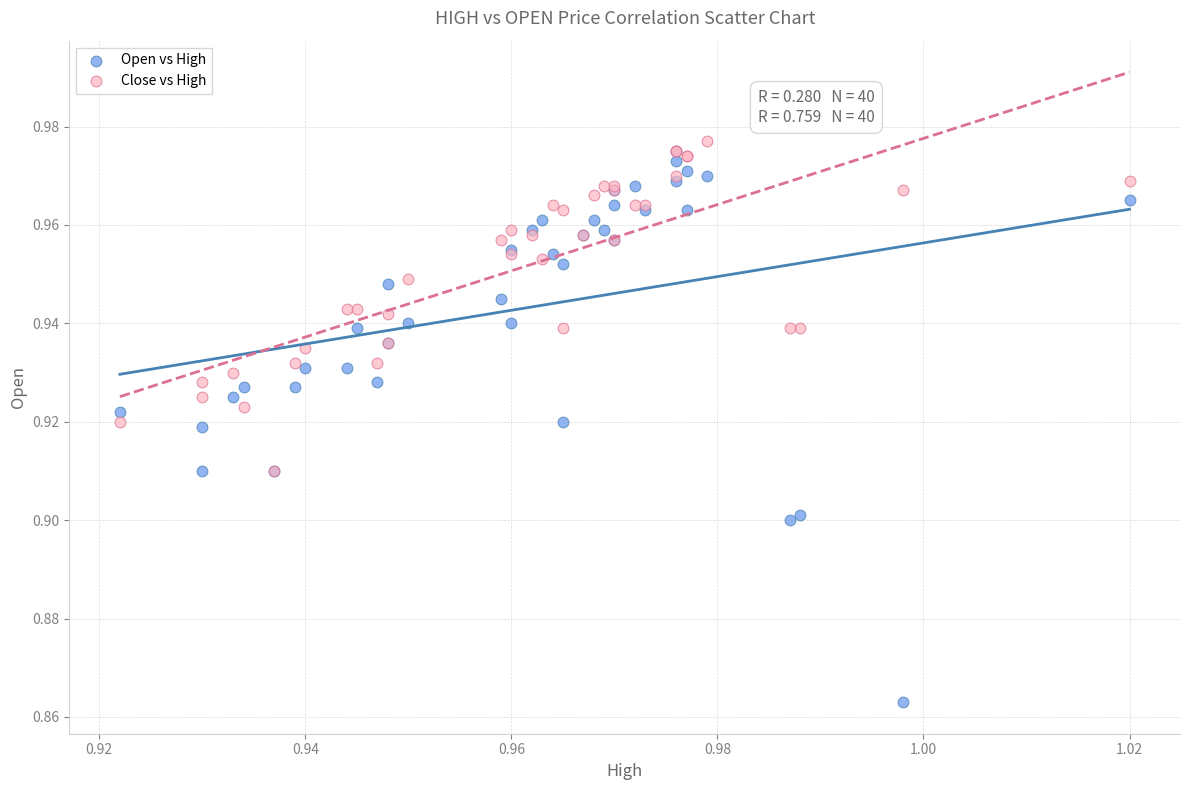

What are all the series names shown in the legend?

Open vs High, Close vs High